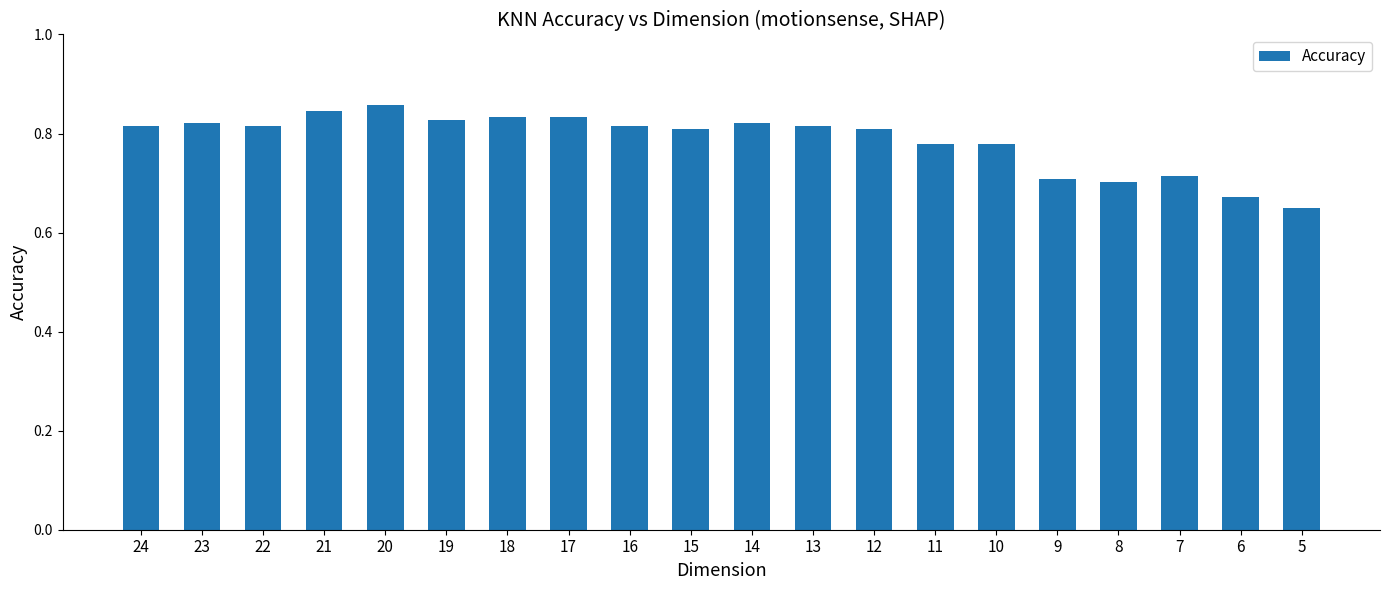

True or false: the data shows 0.2 at 8.

False